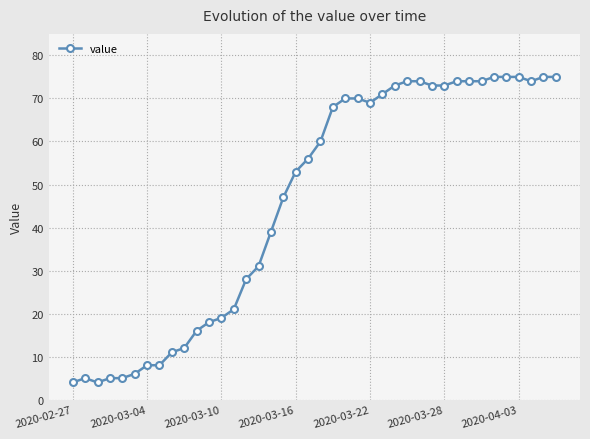

What is the value of the 23rd point from the left?

70